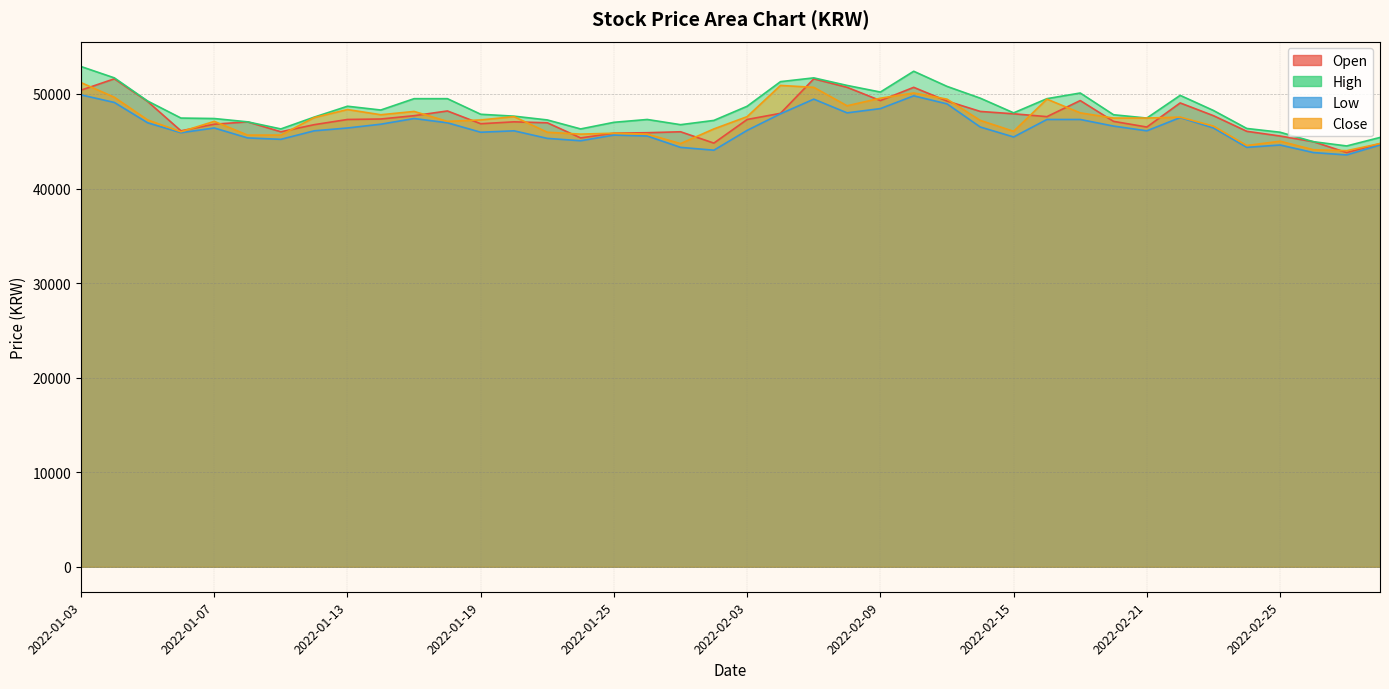

What is the sum of all High values?

1936550